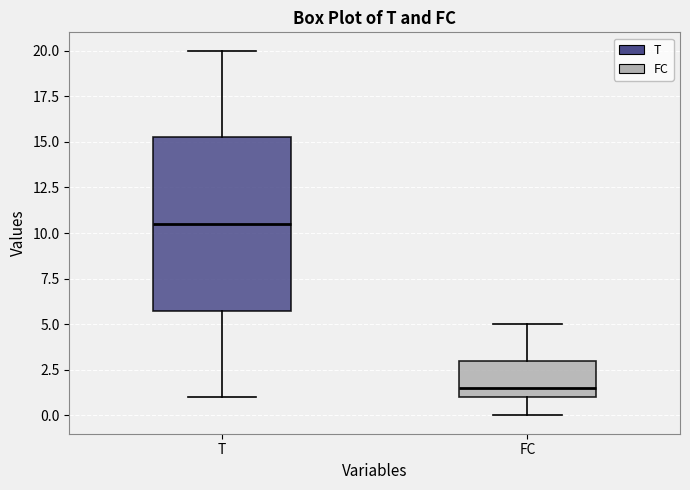

Reading left to right, transcribe this box plot: for each box, give where its median line is, the range the box spans, and where its two whiskers end, as read against the y-axis. The values are not printed on the chart, so give them approximately, as read against the axis.

T: median 10.5, box 6.0 to 15.5, whiskers 1.0 to 20.0
FC: median 1.5, box 1.0 to 3.0, whiskers 0.0 to 5.0